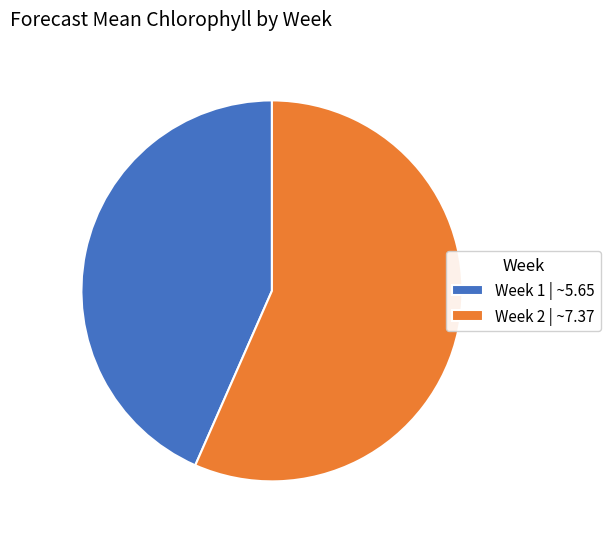

True or false: Week 1 | ~5.65 accounts for 52% of the total.

False